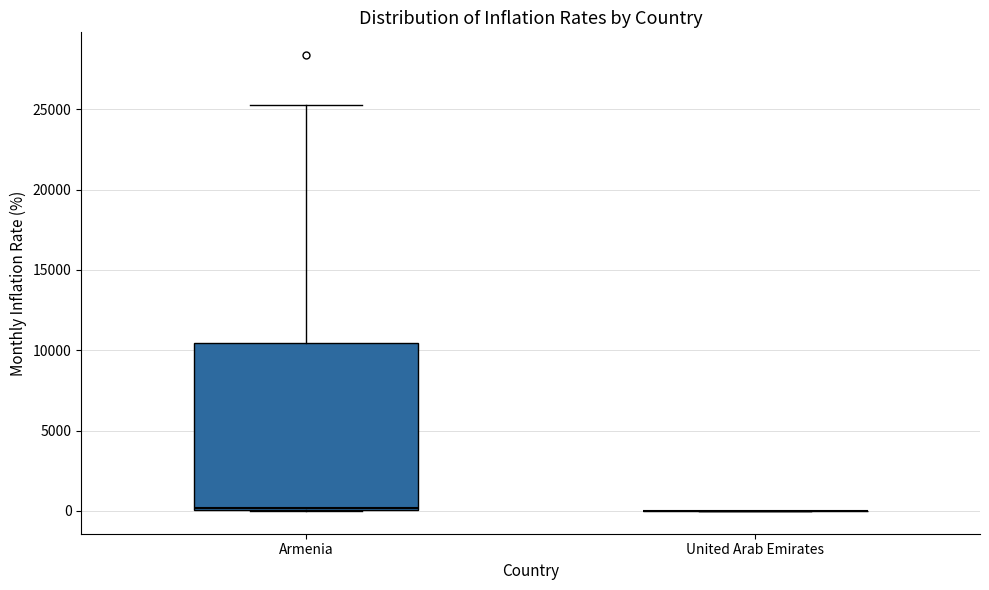

Where does the upper whisker of the box for Armenia end on the y-axis? The values are not printed on the chart, so give them approximately, as read against the axis.

25500